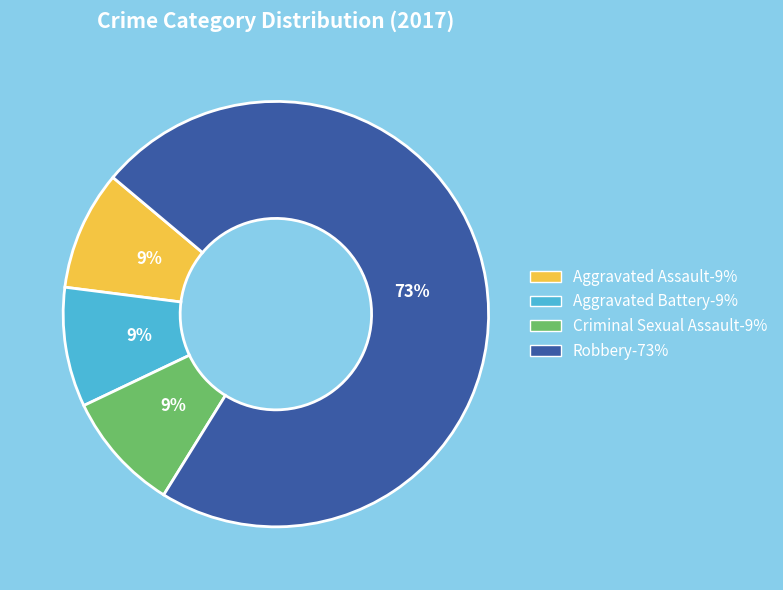

How many slices are in this pie chart?

4